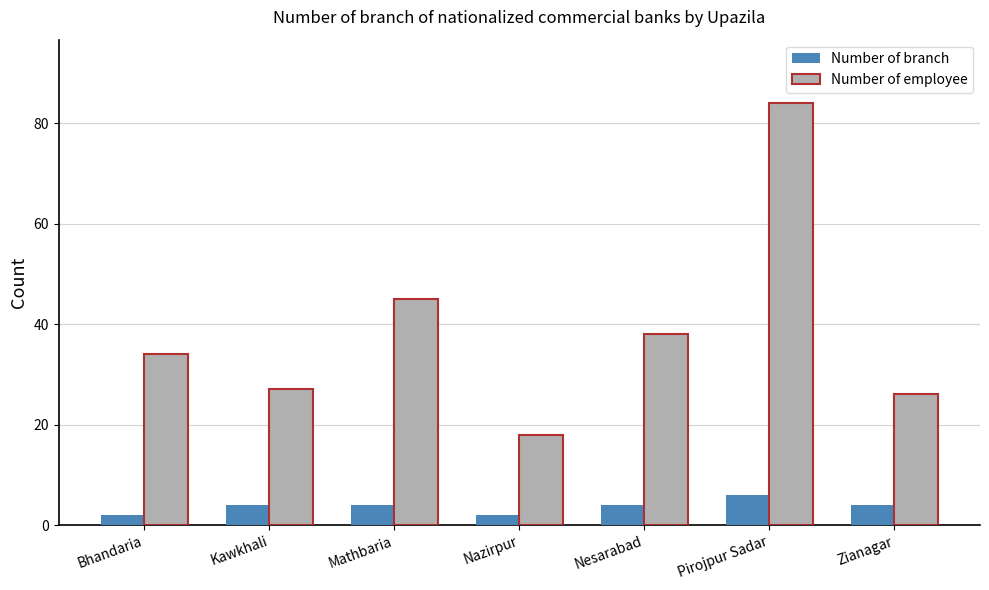

Which series has the largest total across all categories?

Number of employee